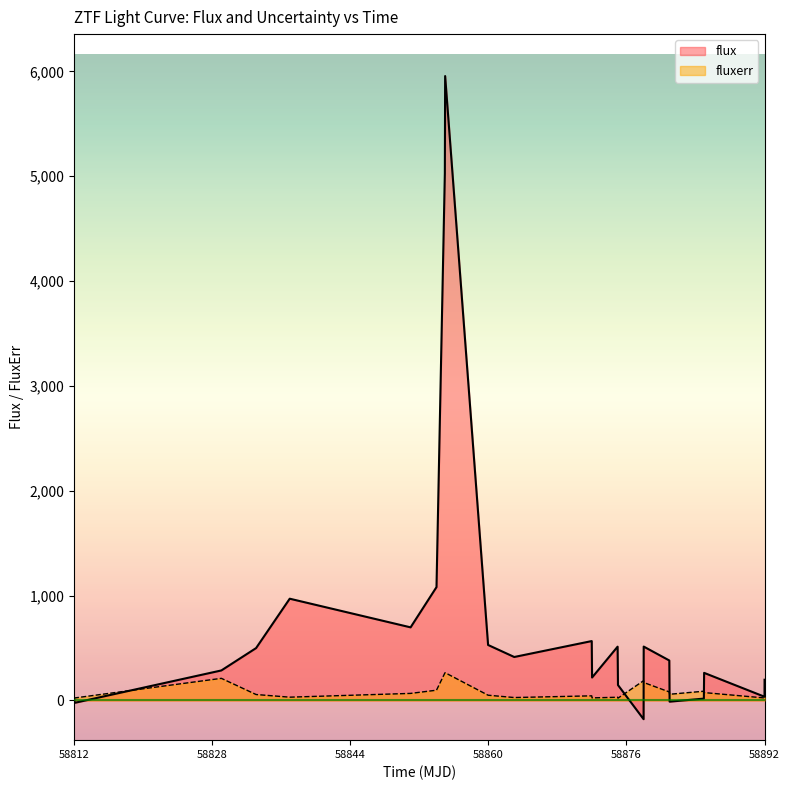

How many times do flux and fluxerr cross each other?

6